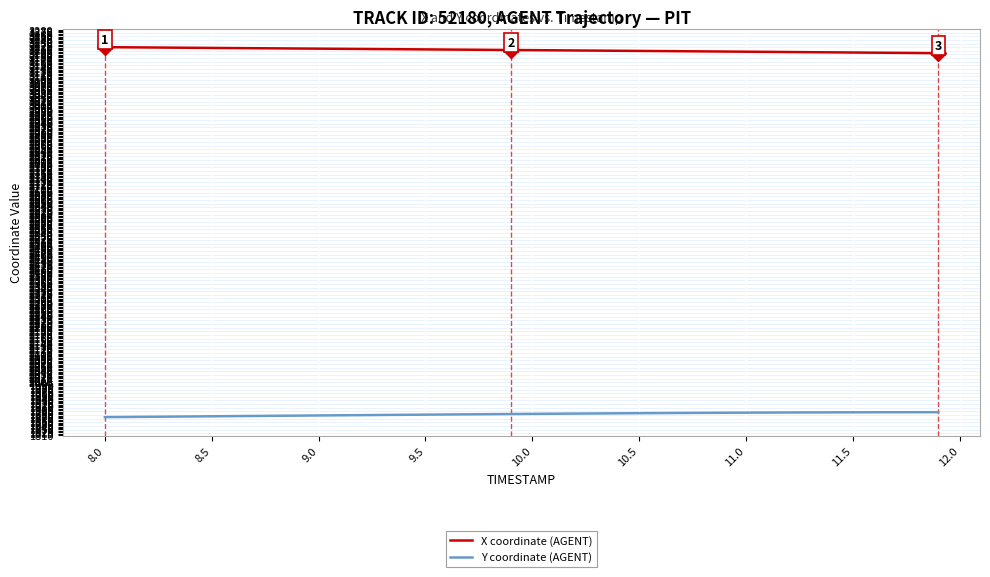

What is the minimum value for X coordinate (AGENT)?

3194.9